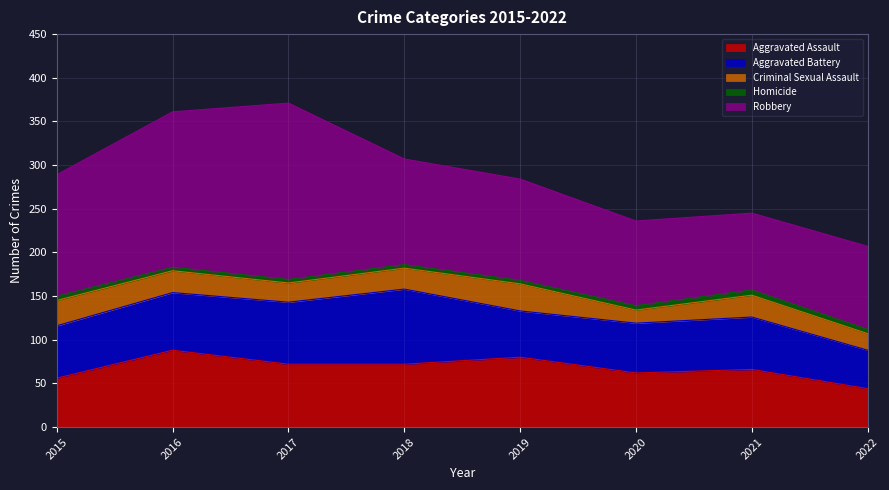

Is it true that Aggravated Assault equals 95 at 2018?

False